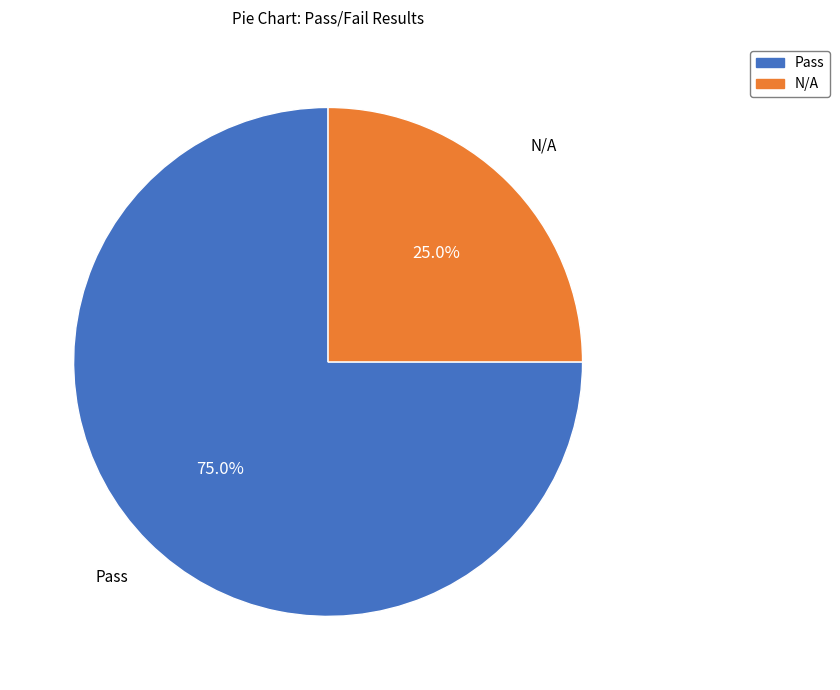

To the nearest percent, what percentage of the pie is Pass?

75%